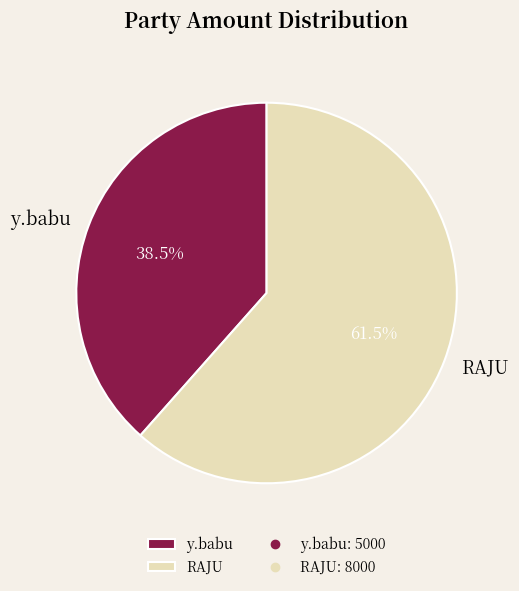

What is the smallest slice in the pie chart?

y.babu